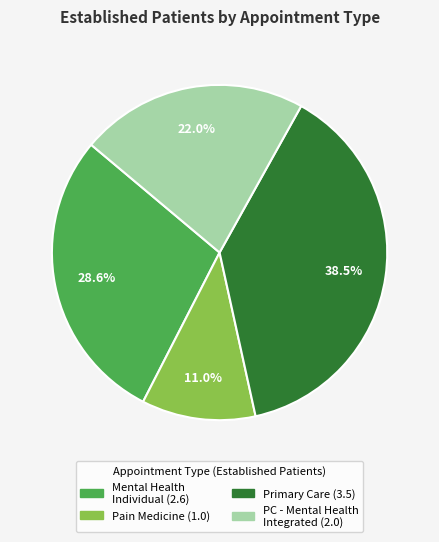

Does any single category account for the majority?

No